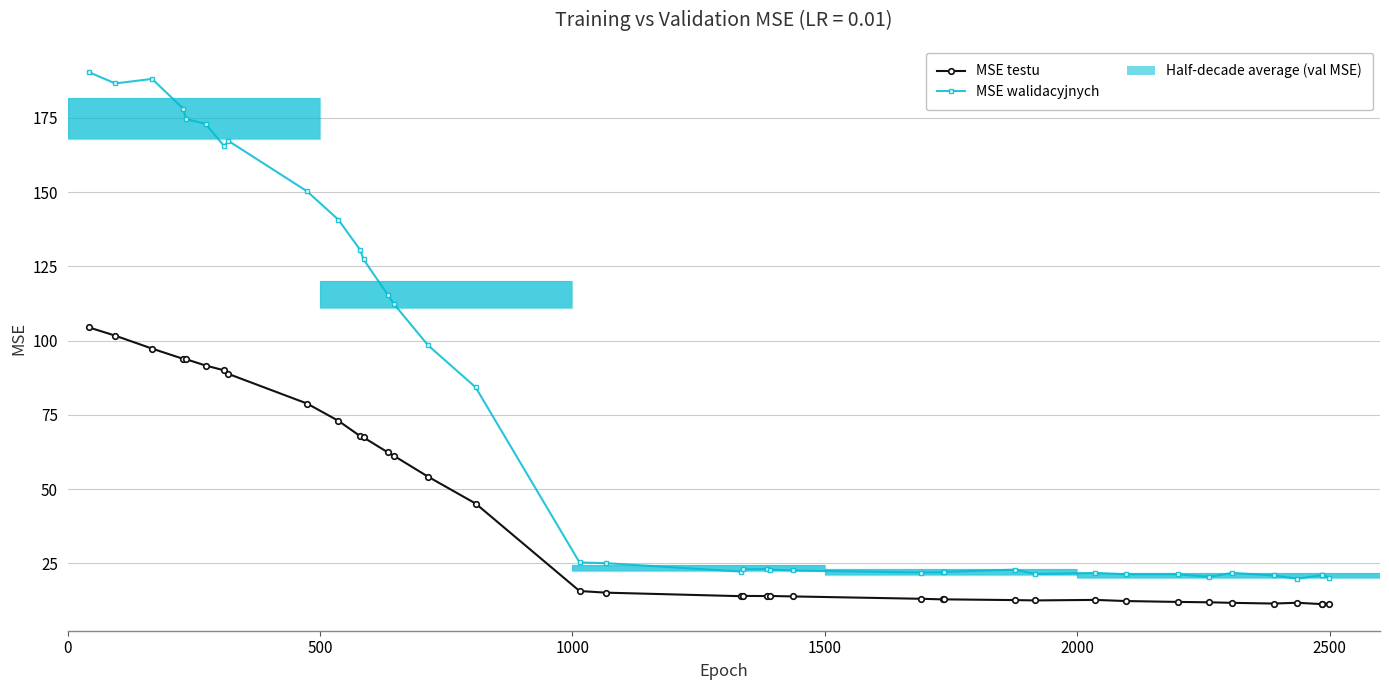

What is the value of the MSE testu bar at the 31st from the left?

12.0